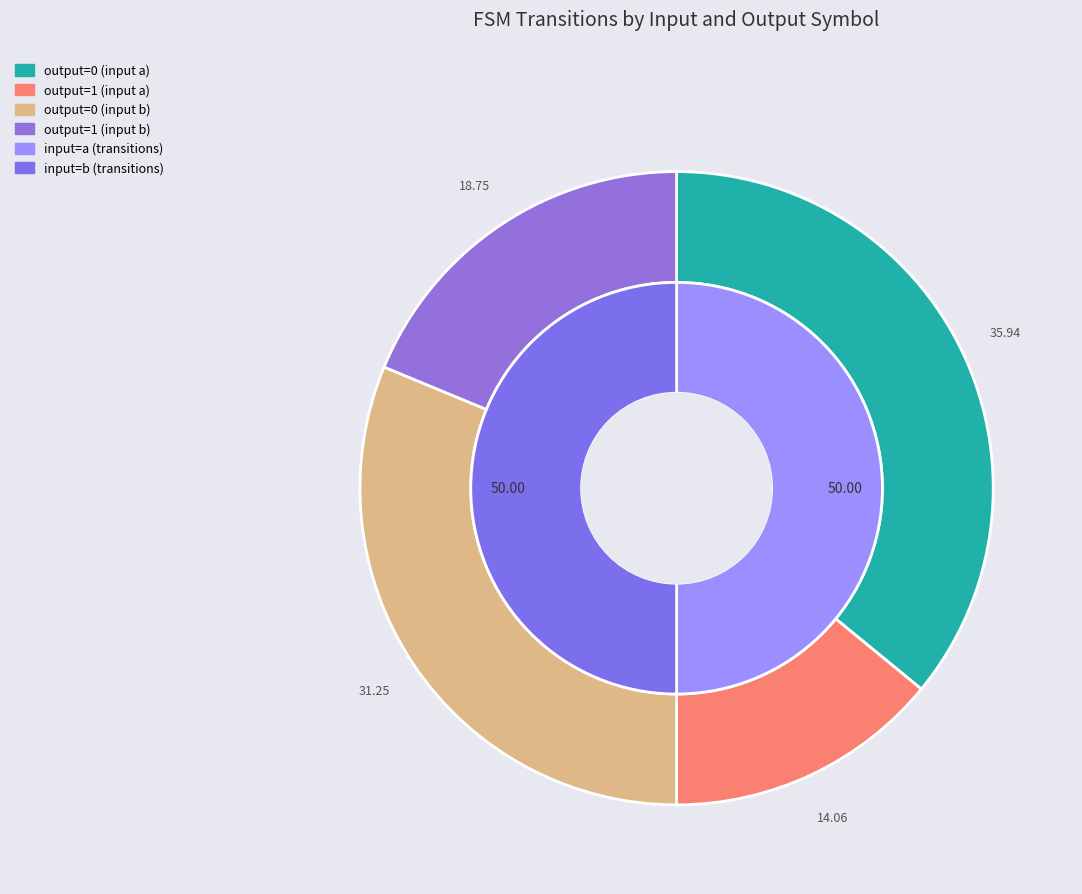

Does output=0 (b) represent more than half of the total?

No